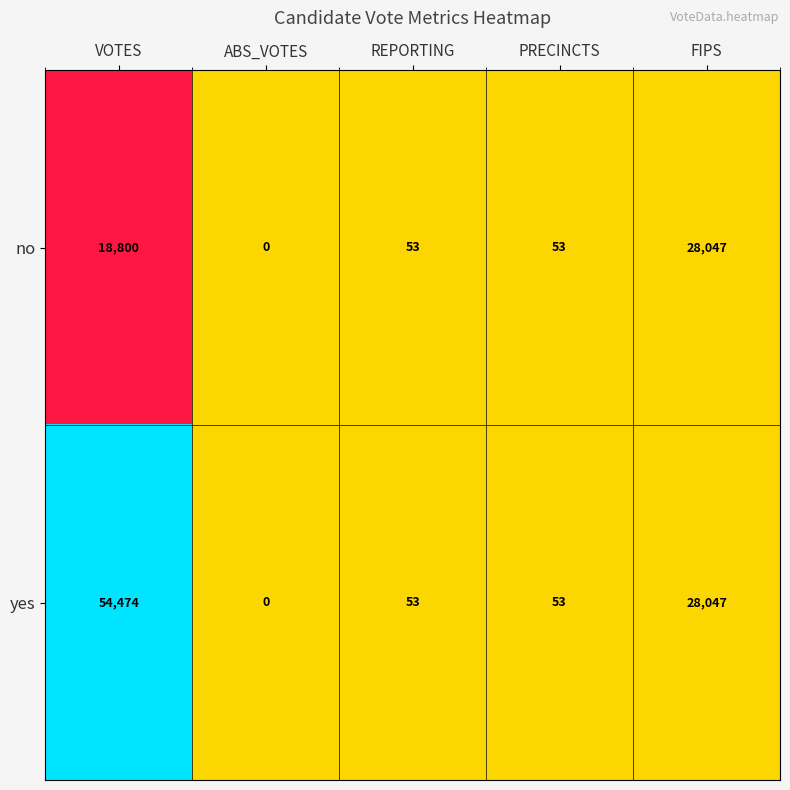

Reading right to left, transcribe all the data shown in this chart.

no: 28047	53	53	0	18800
yes: 28047	53	53	0	54474